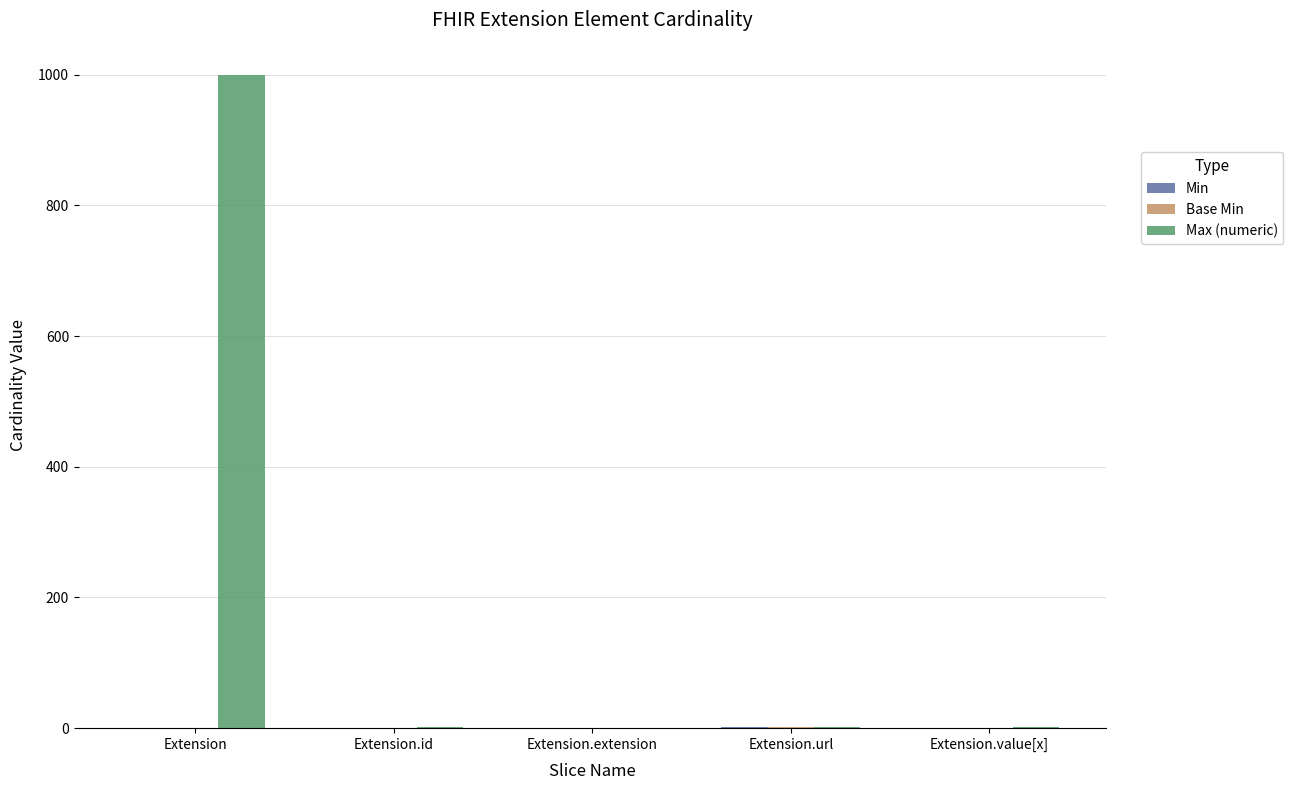

What is the sum of all Max (numeric) values?

1002